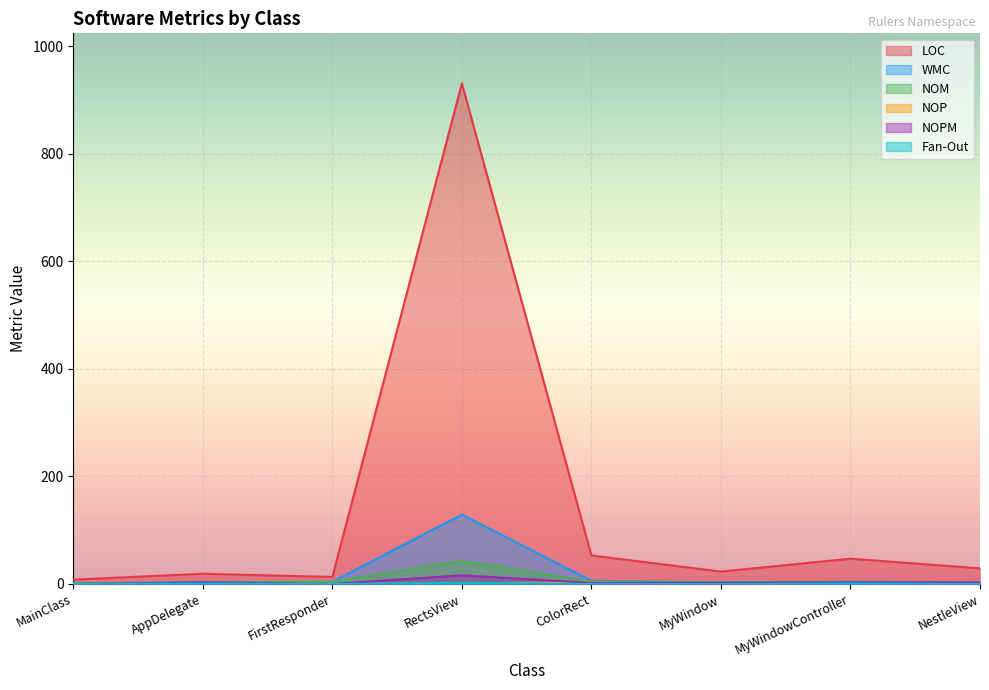

At which category does the chart reach its minimum across all series?

MainClass